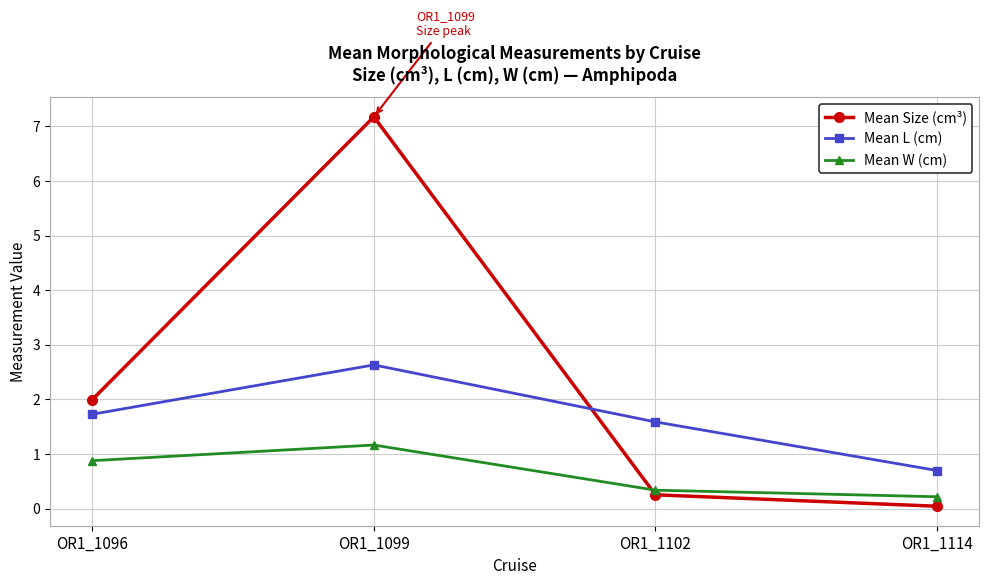

What are all the series names shown in the legend?

Mean Size (cm³), Mean L (cm), Mean W (cm)